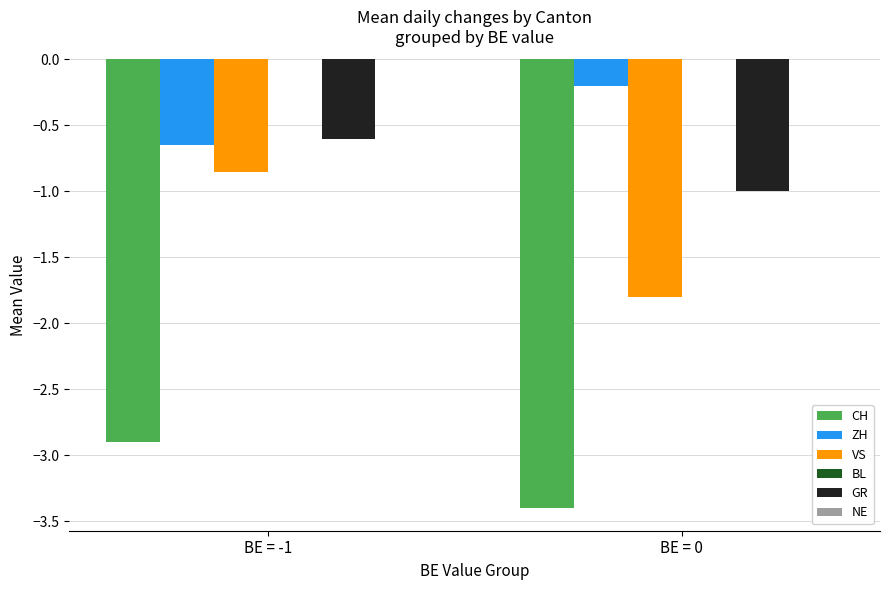

Which series changed the most between BE = -1 and BE = 0?

VS